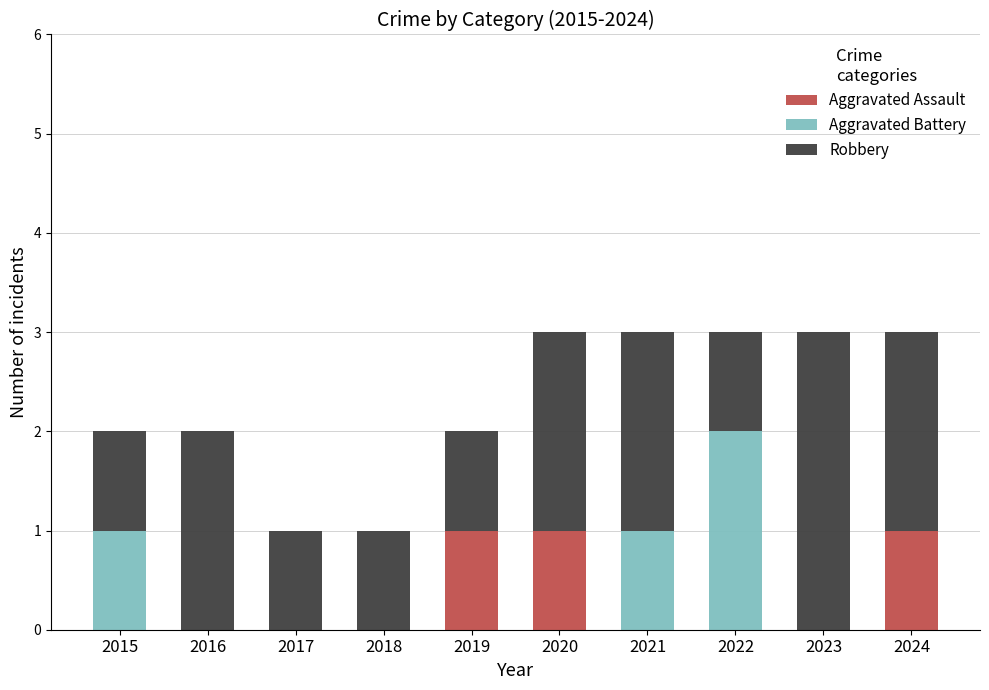

Reading right to left, transcribe the values for Aggravated Assault.

2024=1	2023=0	2022=0	2021=0	2020=1	2019=1	2018=0	2017=0	2016=0	2015=0